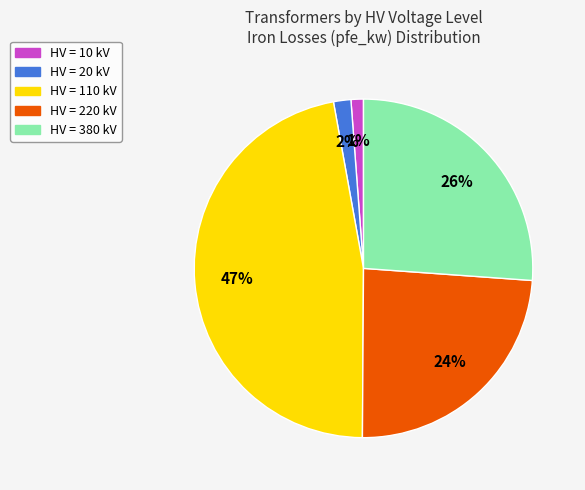

Is there a majority slice in this chart?

No